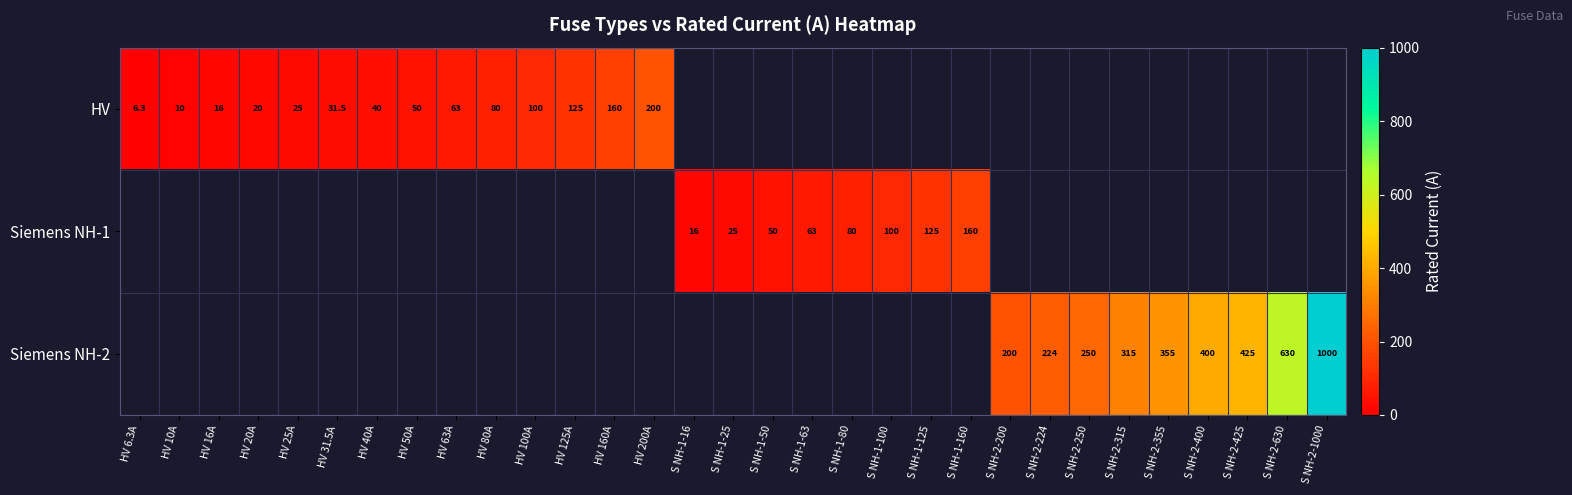

Is it true that HV equals 14.3 at HV 25A?

False